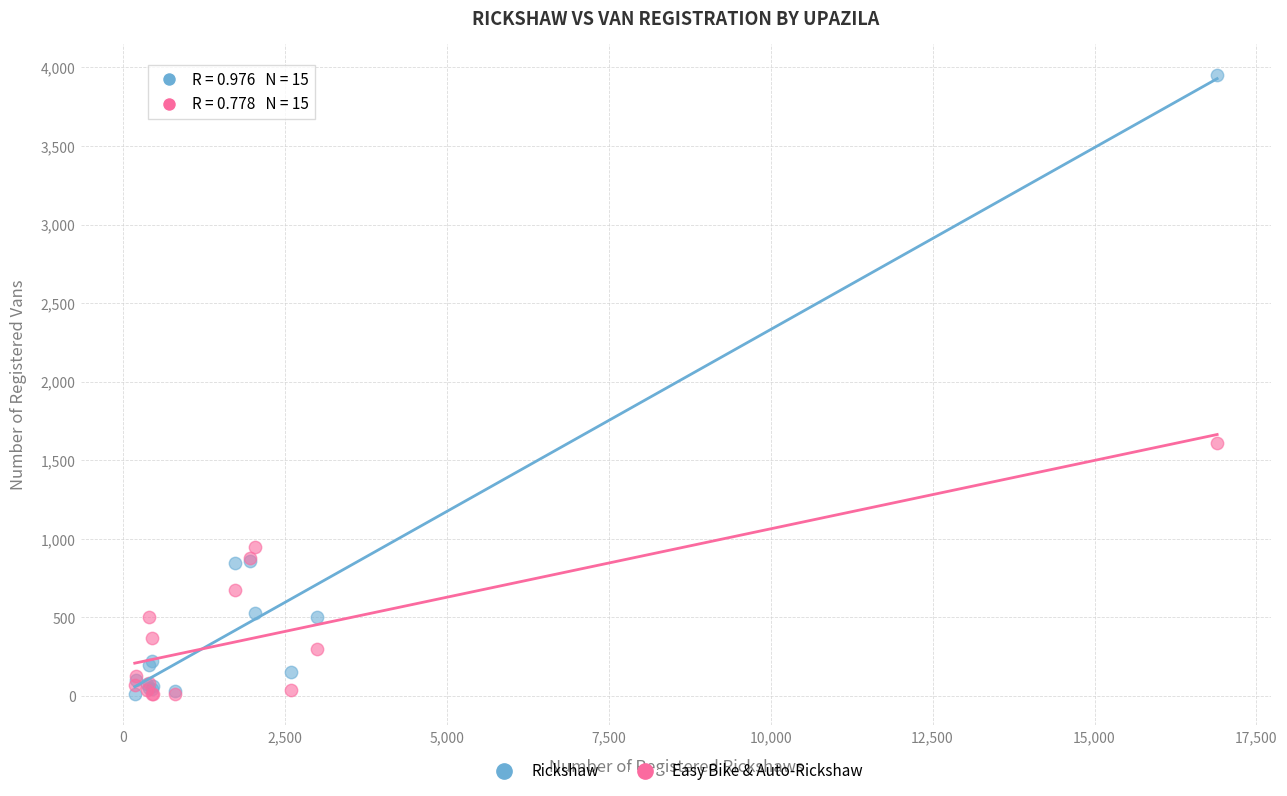

Which series contains the highest Y value?

Rickshaw